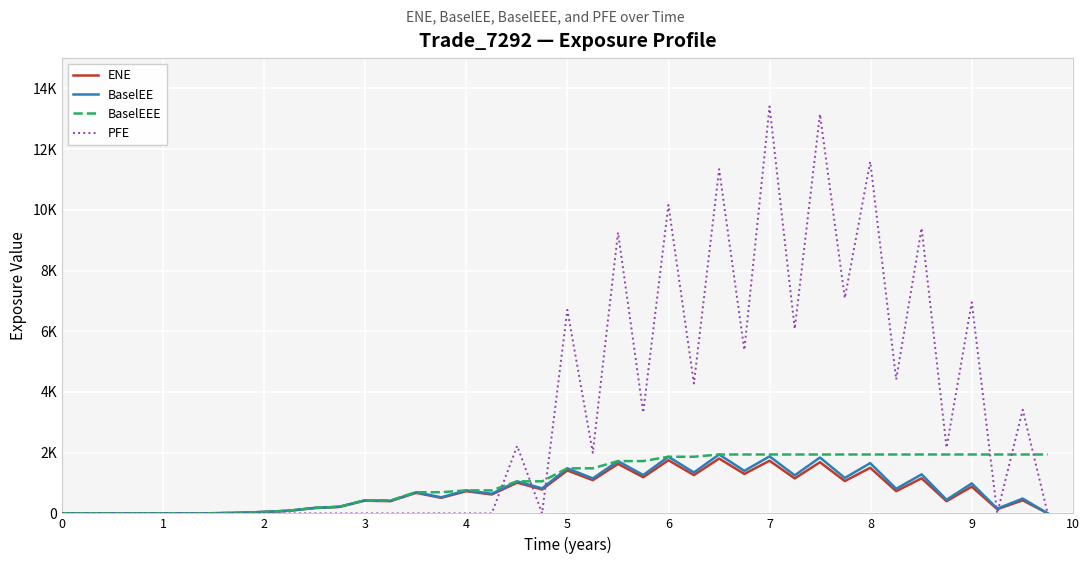

Which series has the largest range (max minus min)?

PFE